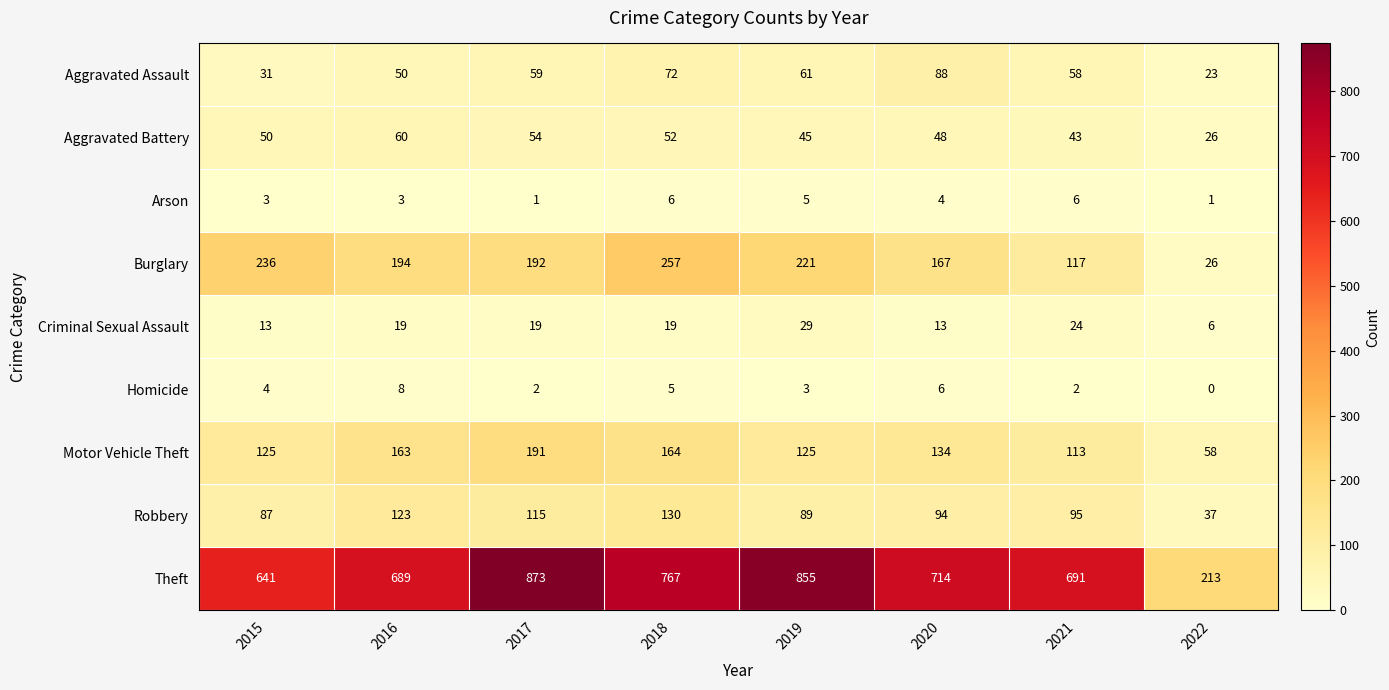

What is the greatest value displayed?

873